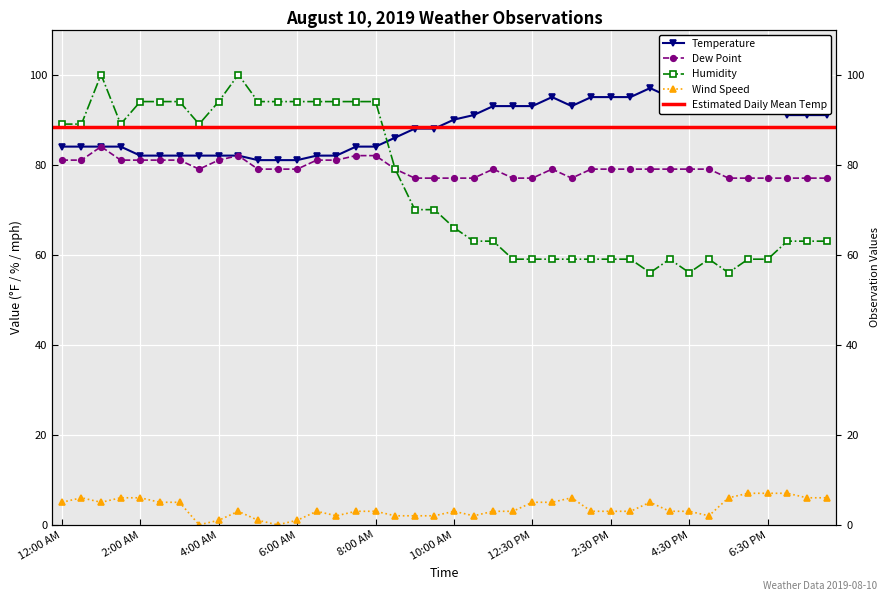

What is the value of the Wind Speed point at the 24th from the left?

3